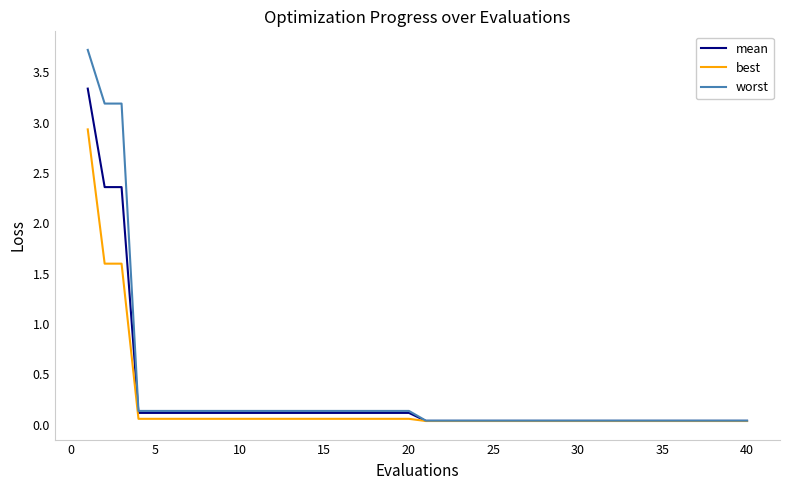

List the series in order of their peak value, lowest first.

best, mean, worst